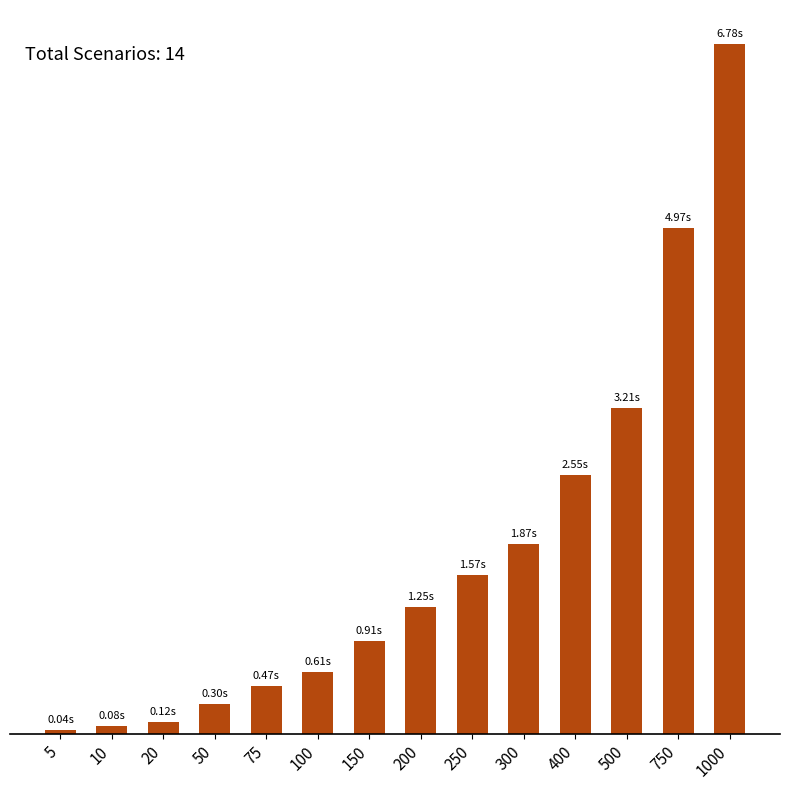

What is the difference between the values at 75 and 300?

1.4